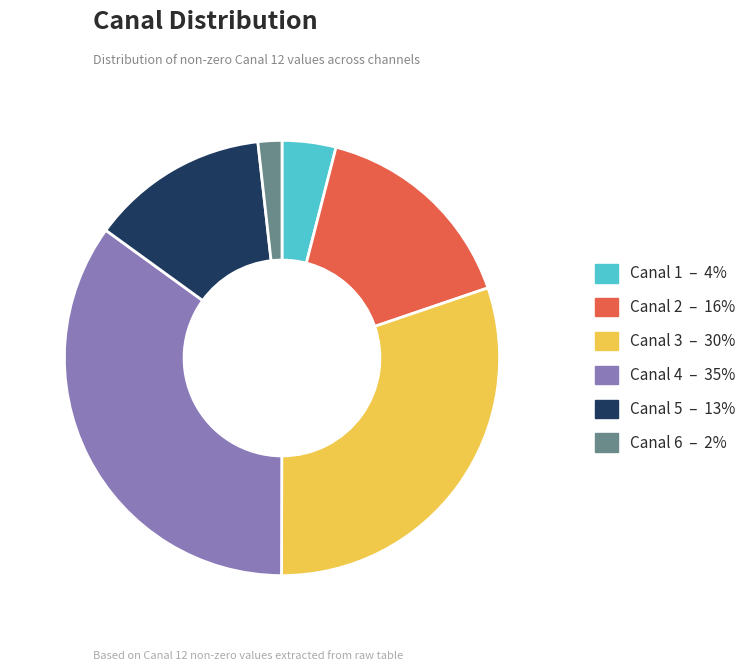

What is the ratio of the value at Canal 2 to the value at Canal 3?

0.5